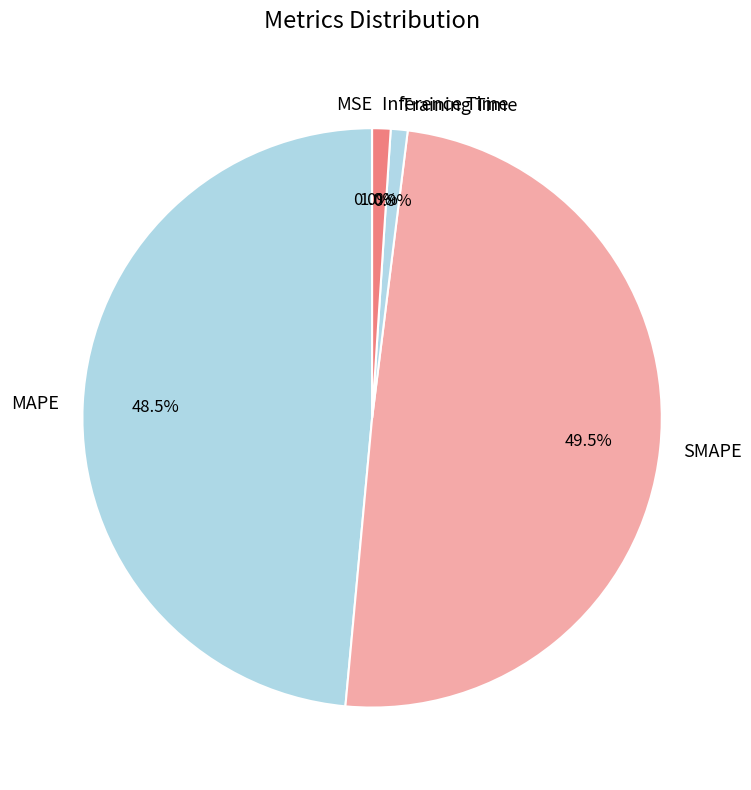

Does SMAPE account for over 50% of the chart?

No